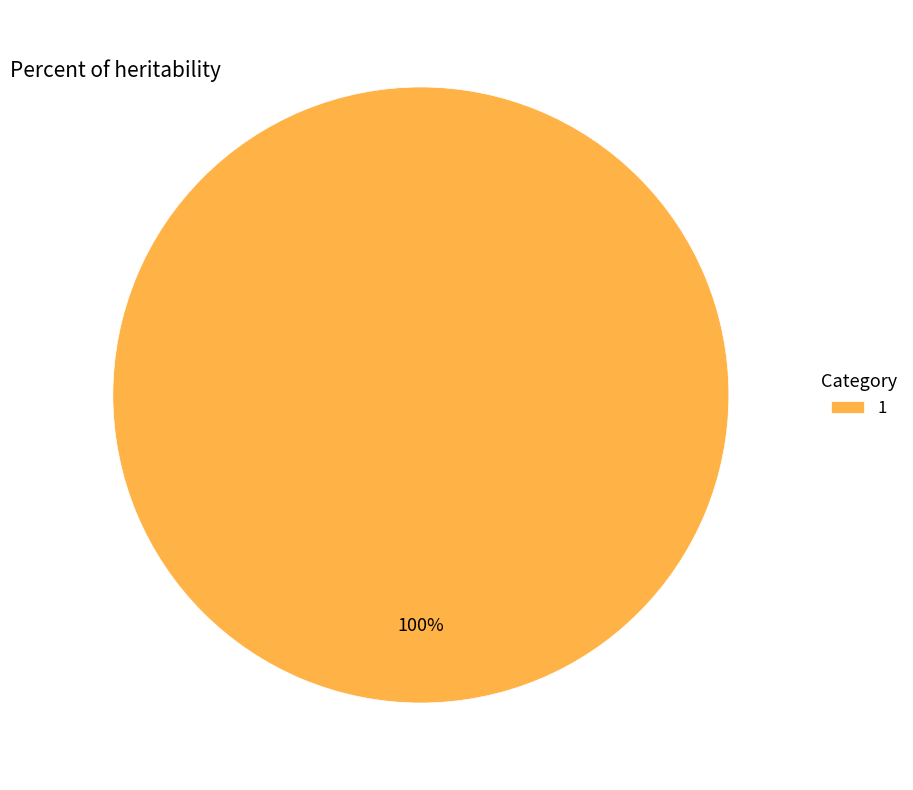

Rank the categories by value from lowest to highest.

1